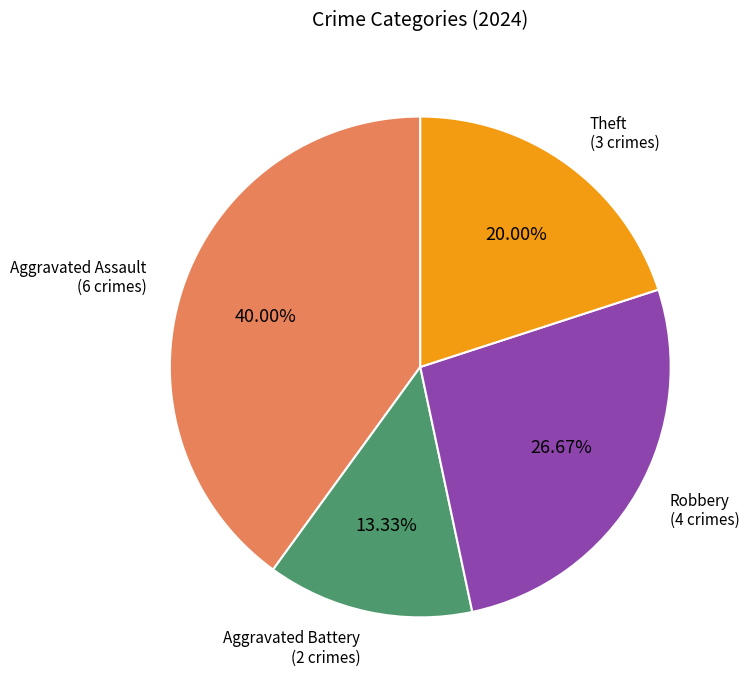

Does any single category account for the majority?

No